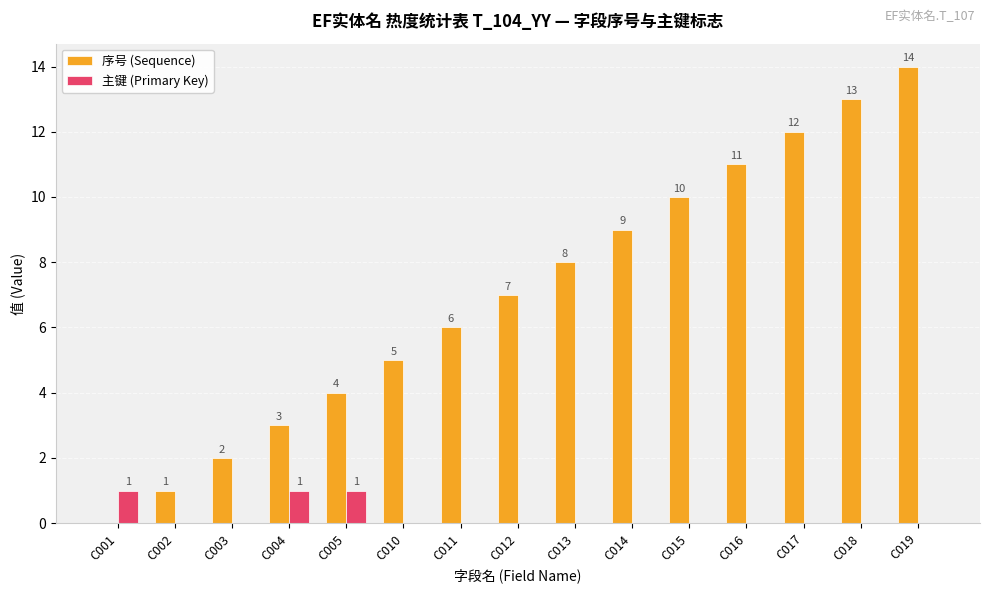

How many positive values does the 序号 (Sequence) series have?

14